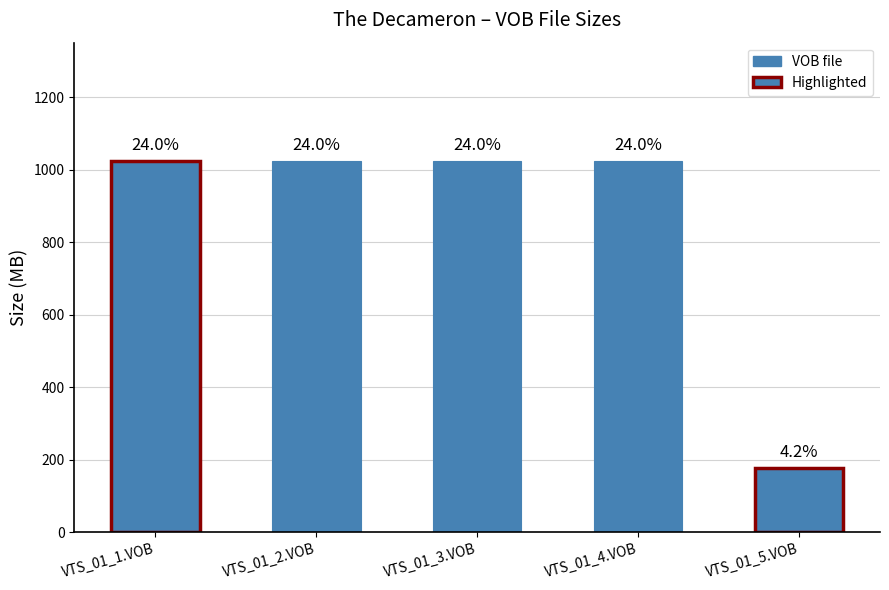

What is the maximum value shown in the chart?

1024.0